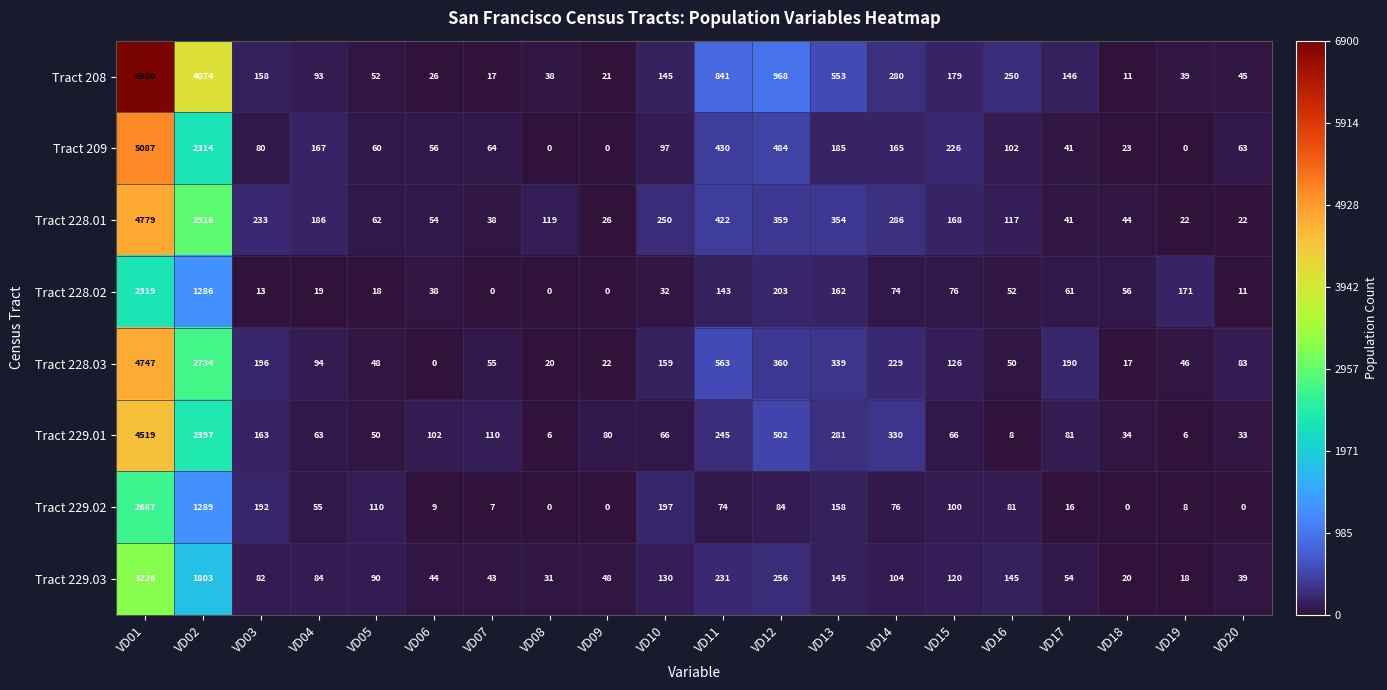

List the series in order of their peak value, highest first.

Tract 208, Tract 209, Tract 228.01, Tract 228.03, Tract 229.01, Tract 229.03, Tract 229.02, Tract 228.02